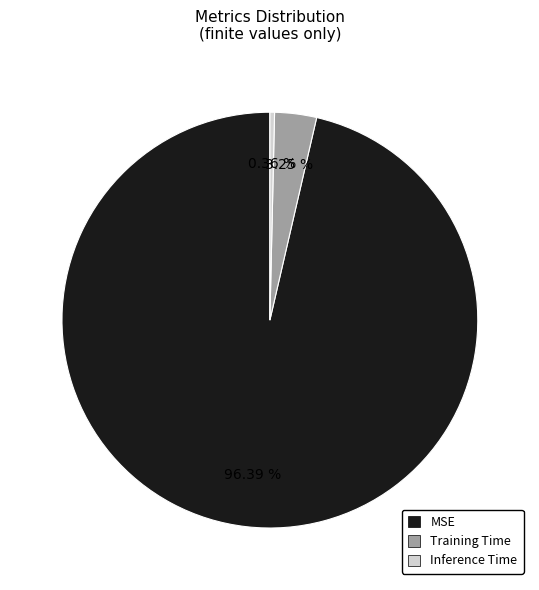

What percentage is the MSE slice, to the nearest percent?

96%